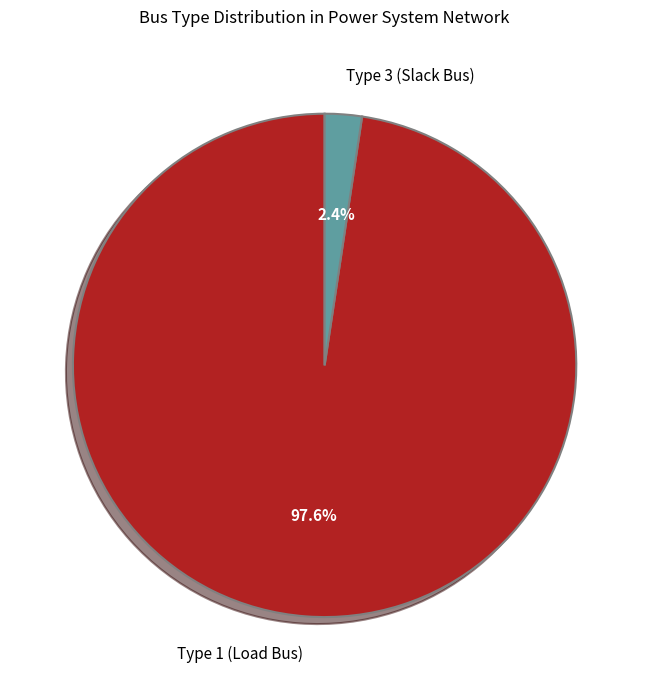

Which slice represents more than half of the pie?

Type 1 (Load Bus)